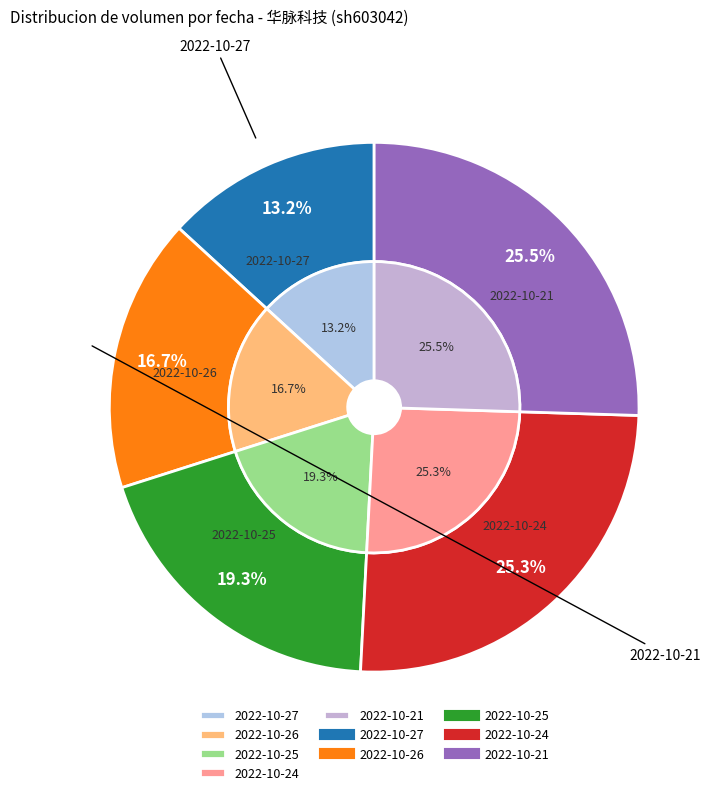

Rank the categories by value from highest to lowest.

2022-10-21, 2022-10-24, 2022-10-25, 2022-10-26, 2022-10-27